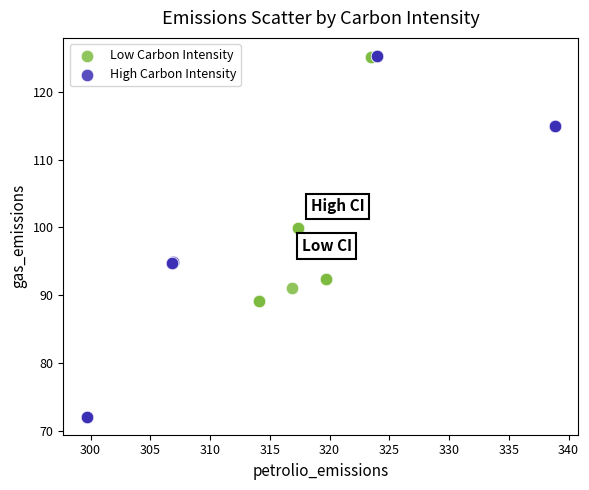

Which series has the widest spread of Y values?

High Carbon Intensity